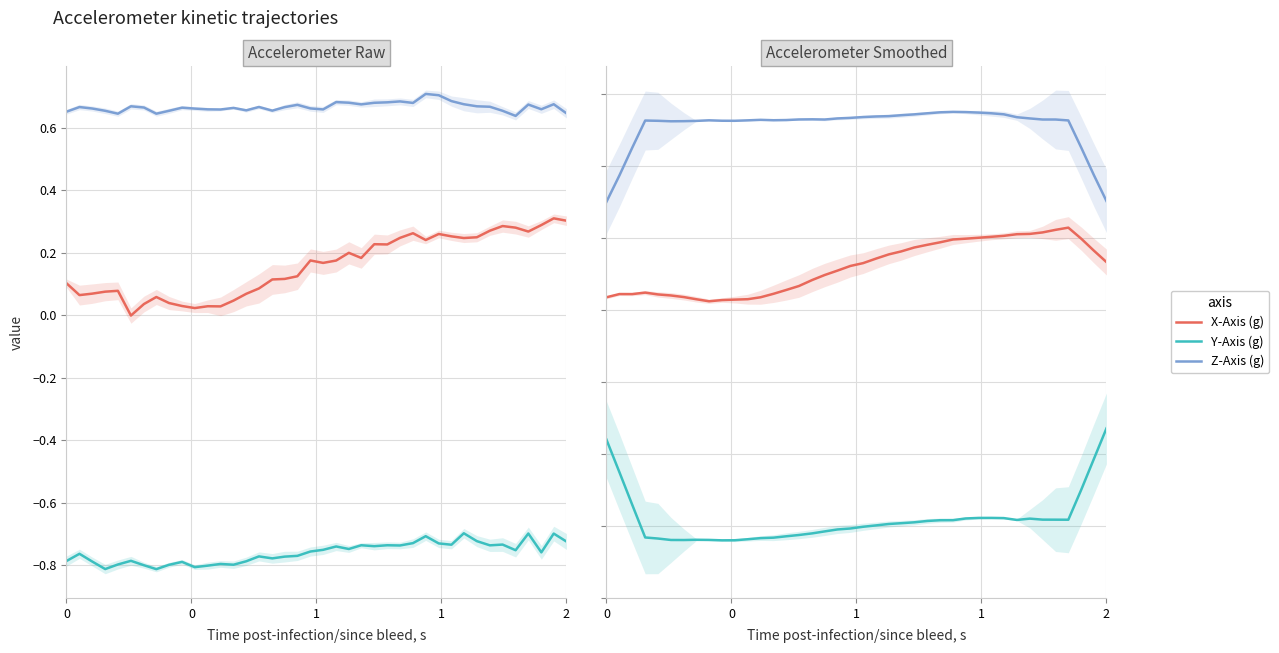

Is the value of X-Axis (g) at 38 greater than the value of Y-Axis (g) at 6?

Yes